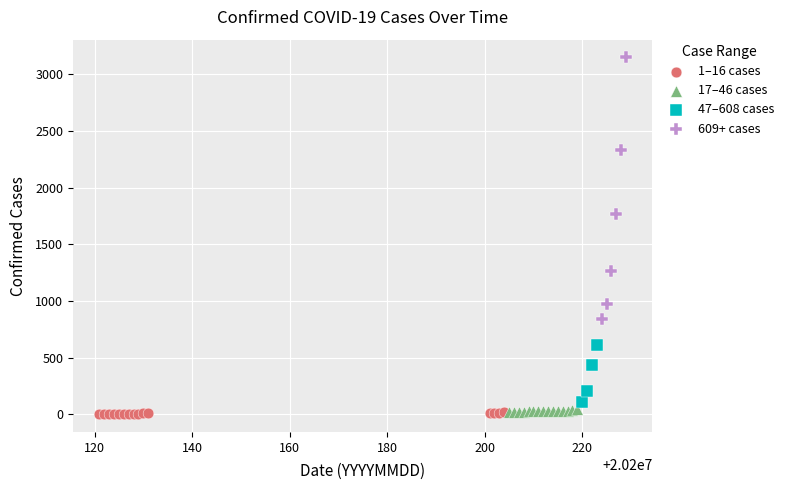

Which series reaches the maximum Y coordinate?

609+ cases